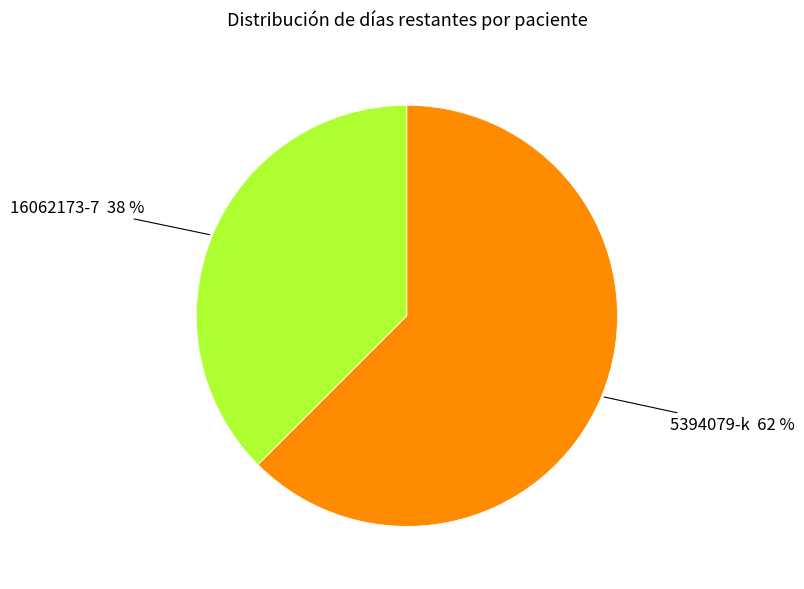

Does any single category account for the majority?

Yes